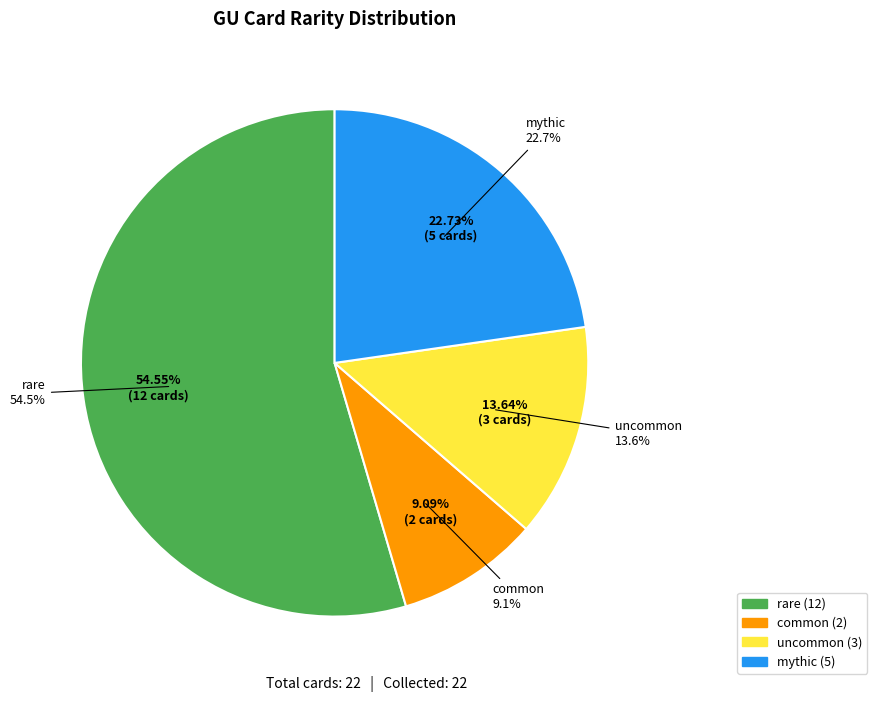

To the nearest percent, what is the combined percentage of uncommon and rare?

68%